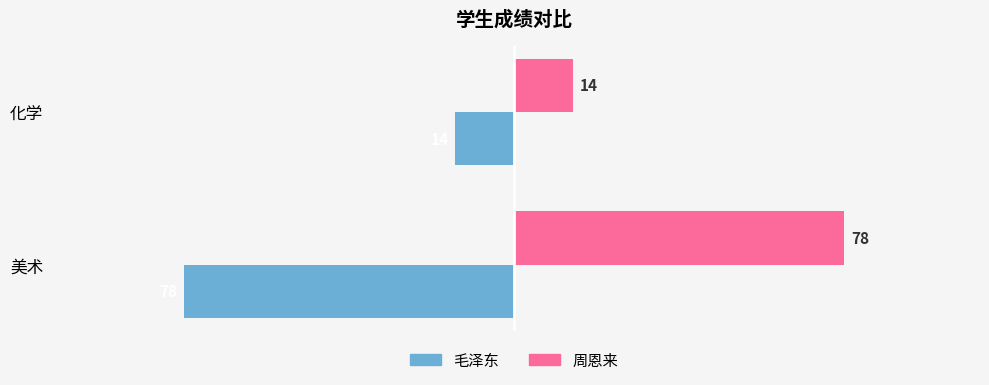

The 周恩来 series shows 14 at 化学. True or false?

True